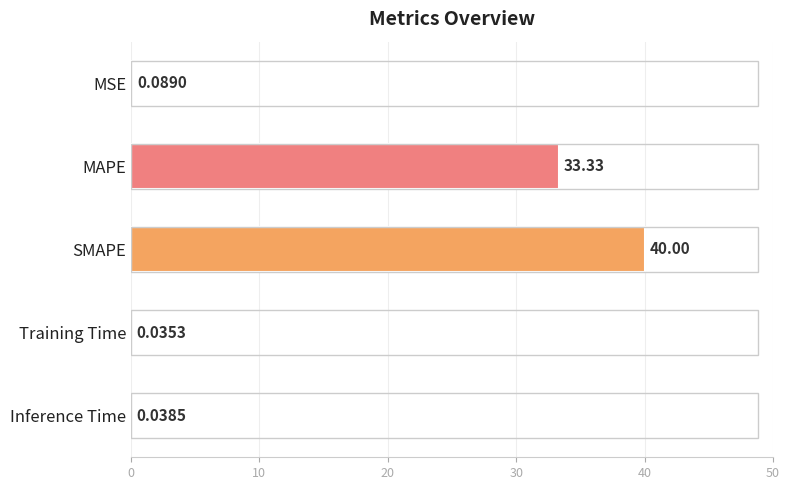

At which label is the value closest to 20?

MAPE